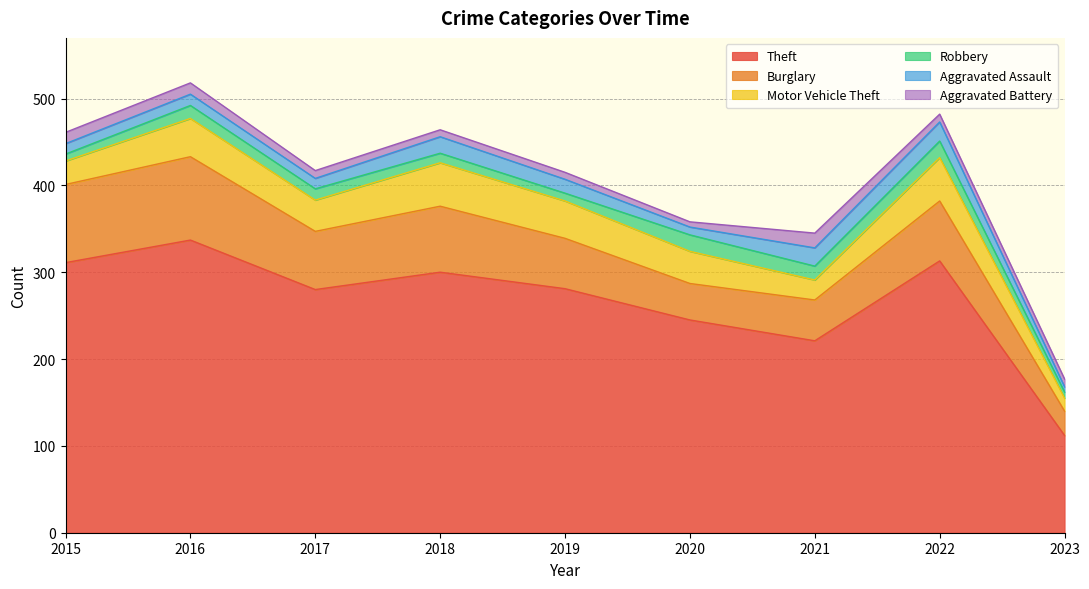

At which category does Motor Vehicle Theft reach its first local valley?

2017